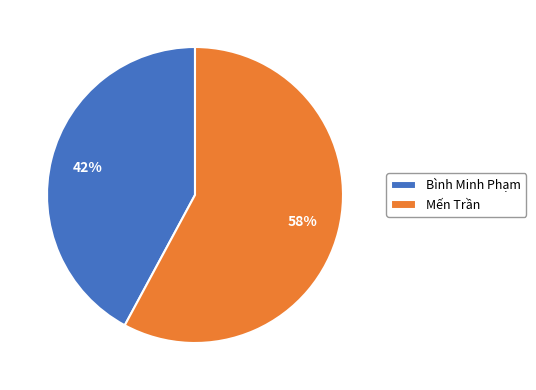

Count the number of slices in the pie.

2